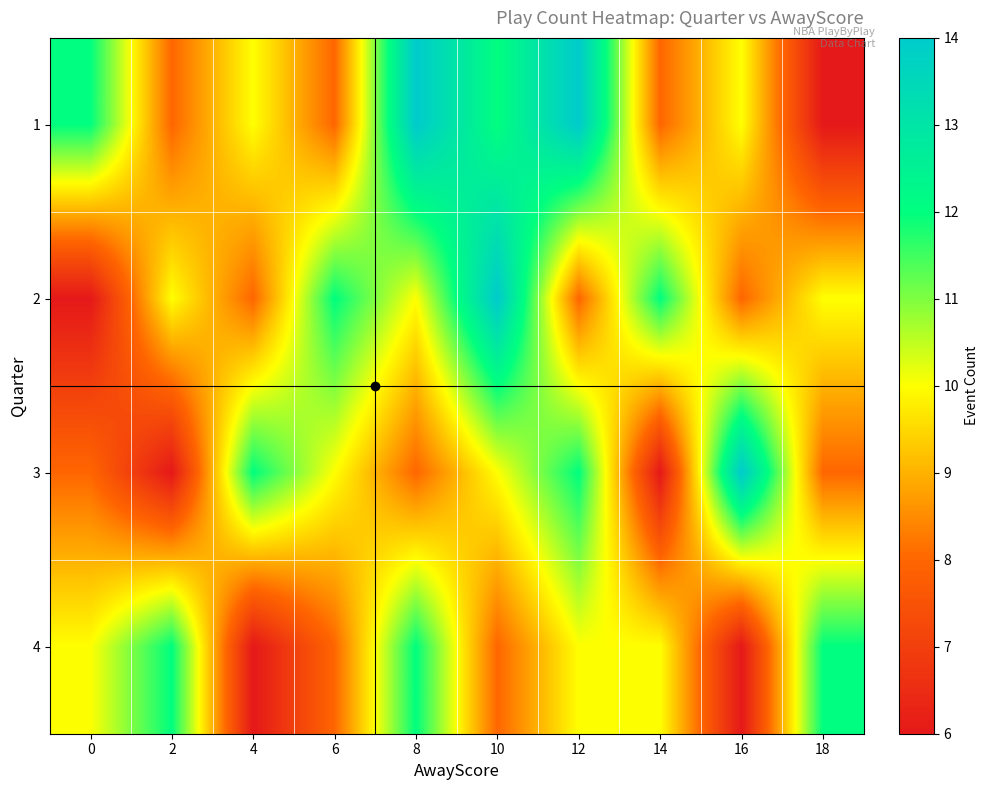

At how many categories does at least one series exceed 6?

10